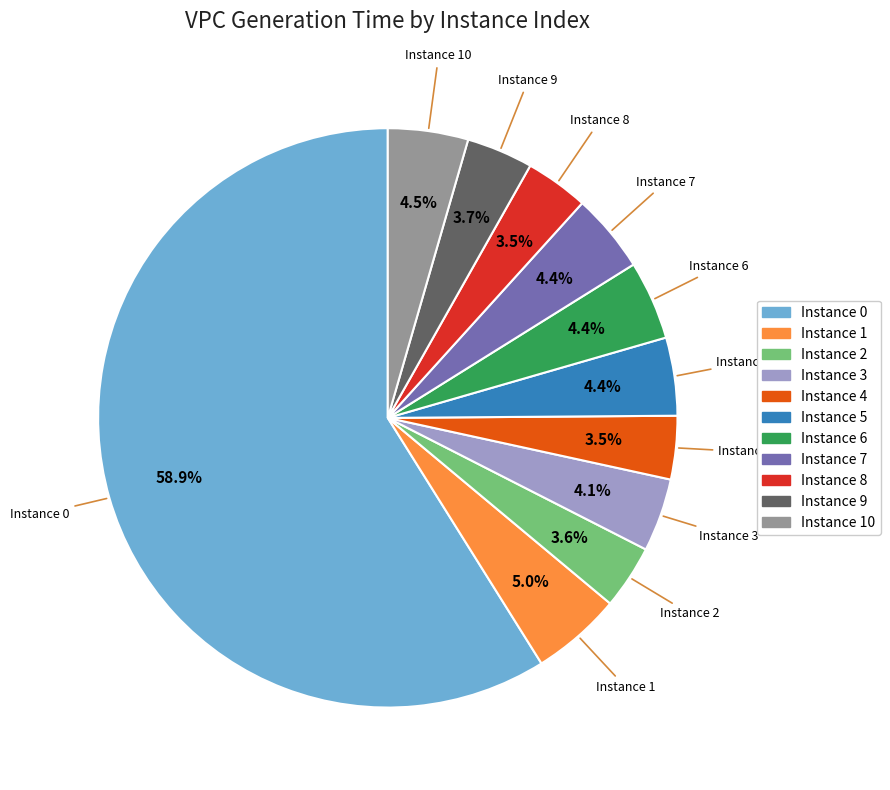

Does any single category account for the majority?

Yes